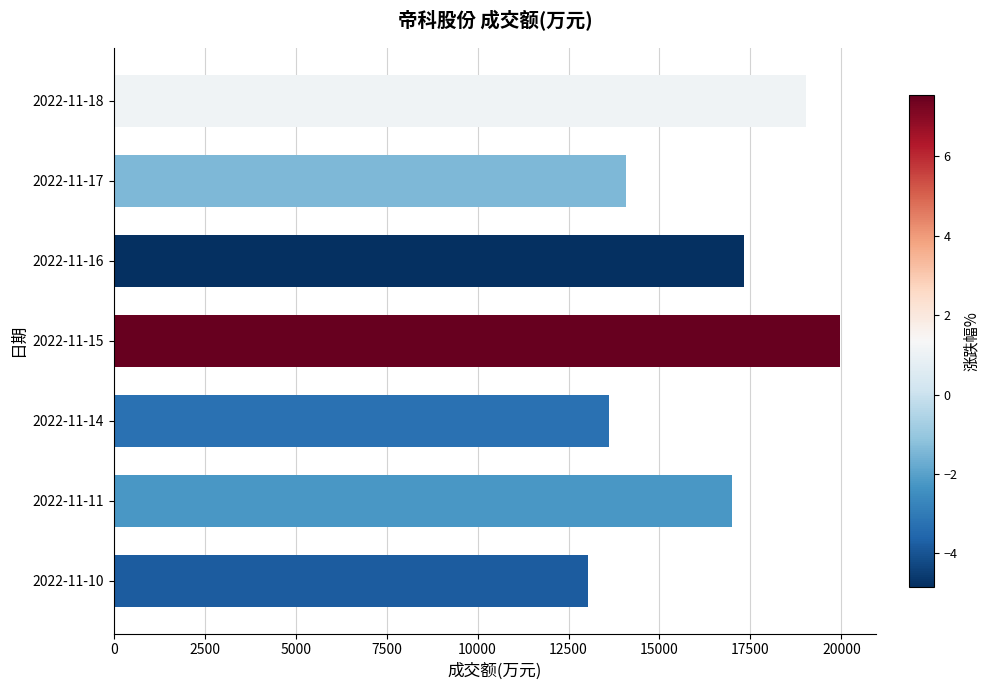

Reading bottom to top, extract all data points from this chart.

13046	17006	13617	19963	17316	14069	19027